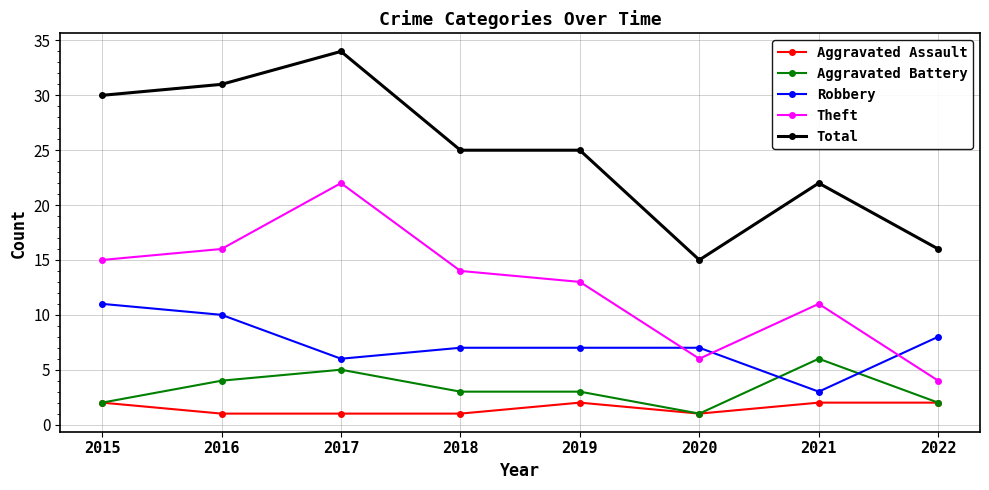

Where do Robbery and Theft first cross each other?

2019 and 2020